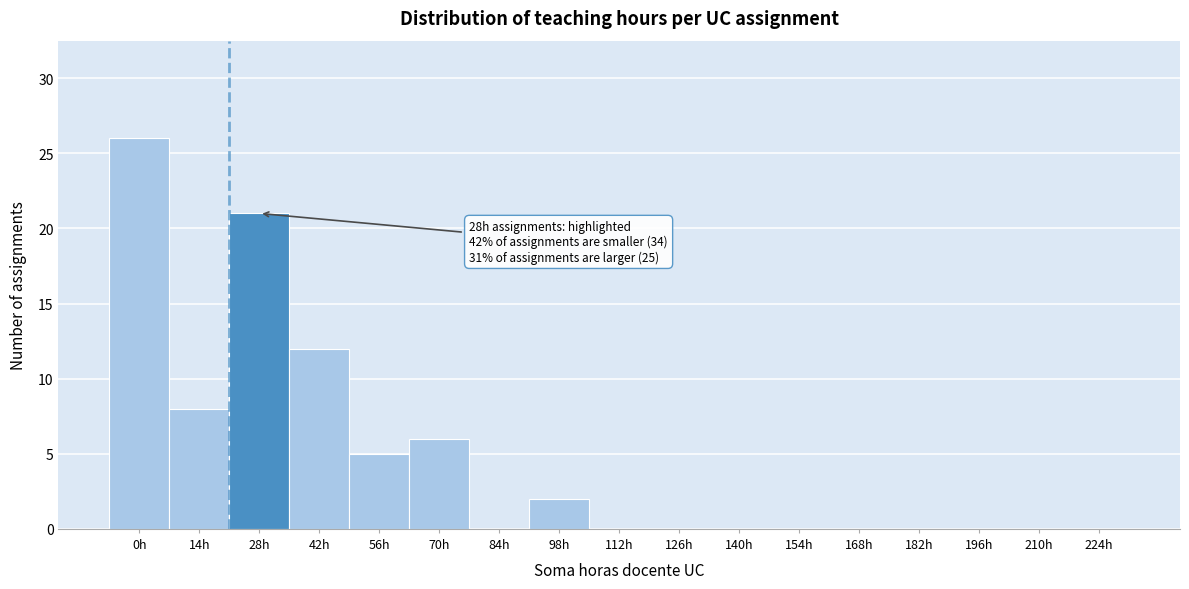

Reading left to right, list all the values displayed in this chart.

0h=26	14h=8	28h=21	42h=12	56h=5	70h=6	84h=0	98h=2	112h=0	126h=0	140h=0	154h=0	168h=0	182h=0	196h=0	210h=0	224h=0